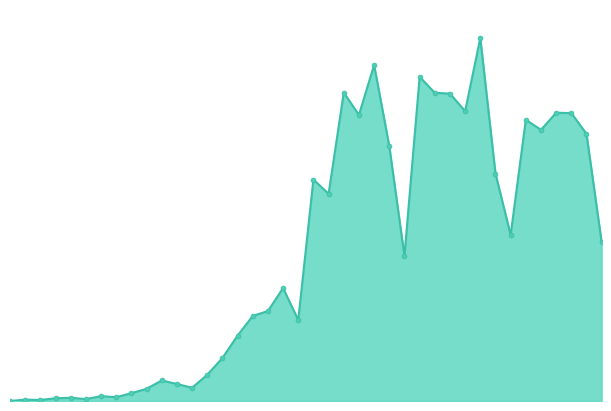

Does the chart have visible grid lines?

No